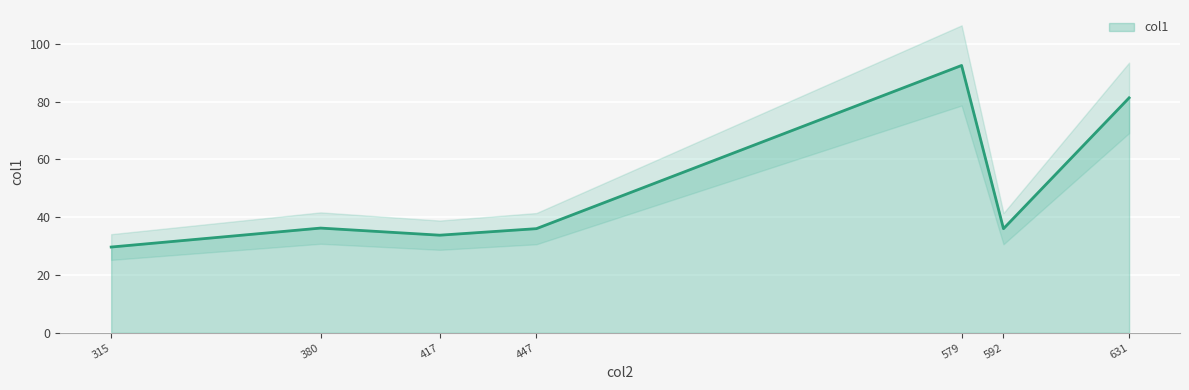

How many lines are shown in the chart?

1